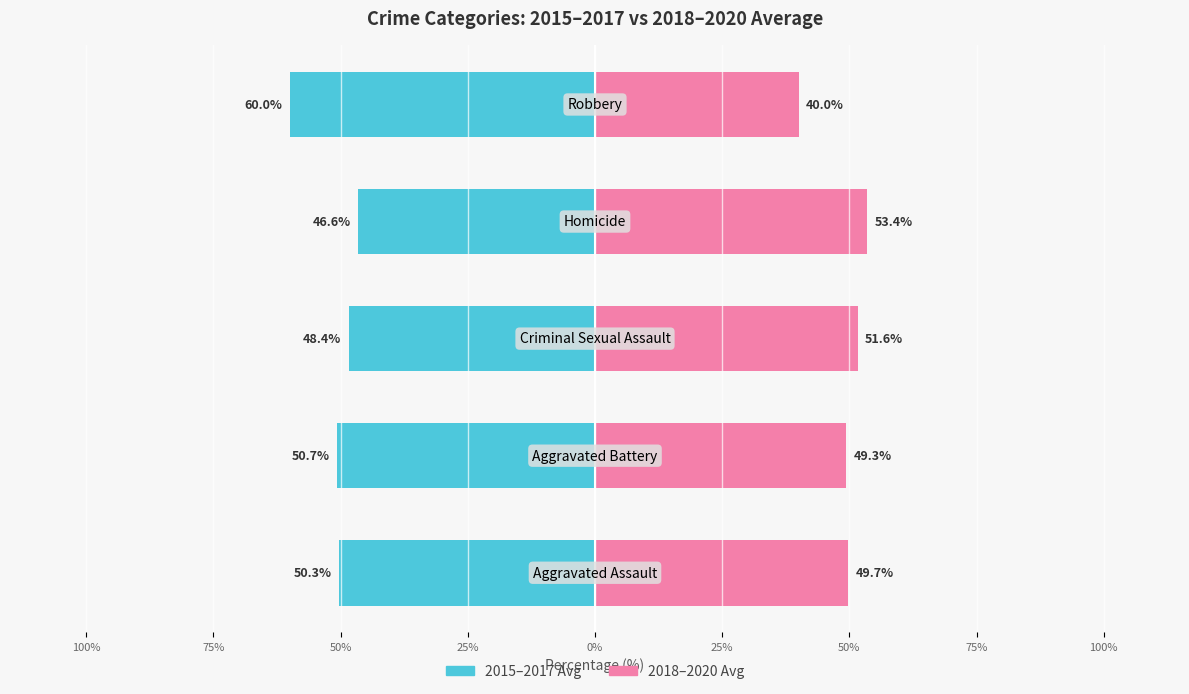

What is the average value of the 2015-2017 Avg series?

-51.2